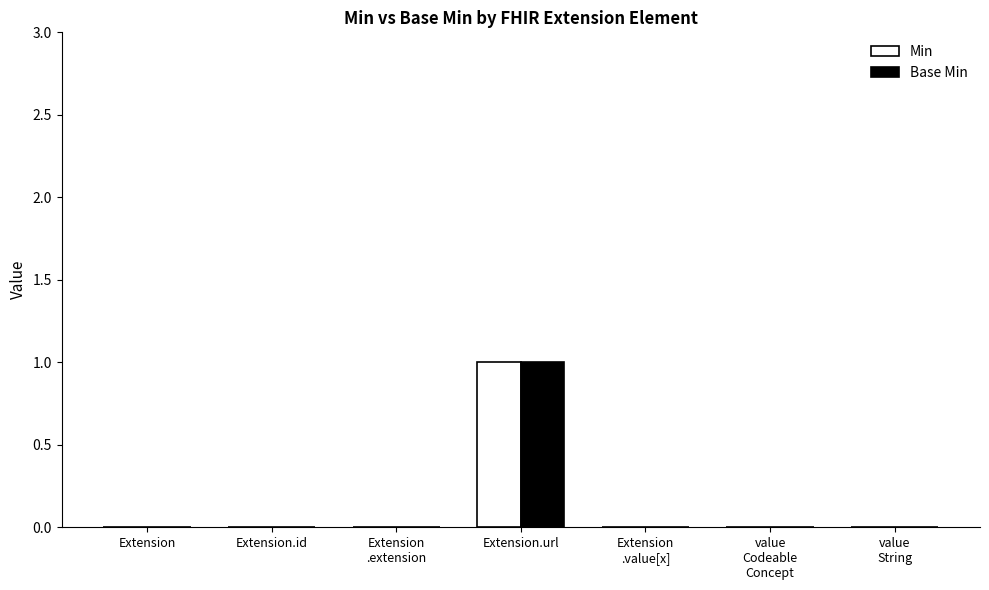

At which category does the chart reach its peak across all series?

Extension.url